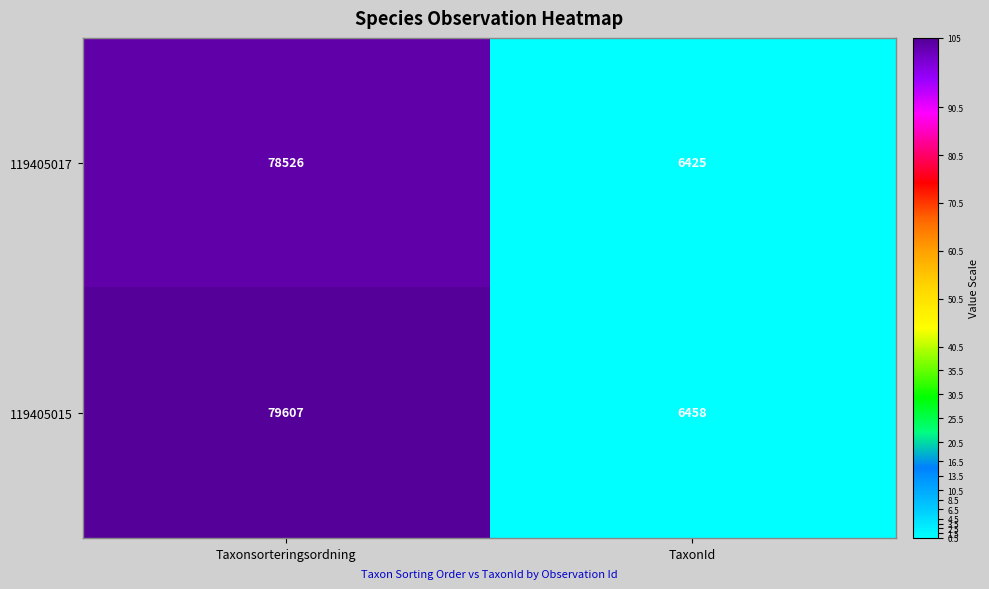

Reading left to right, what are all the values shown in this chart?

119405017: 78526	6425
119405015: 79607	6458